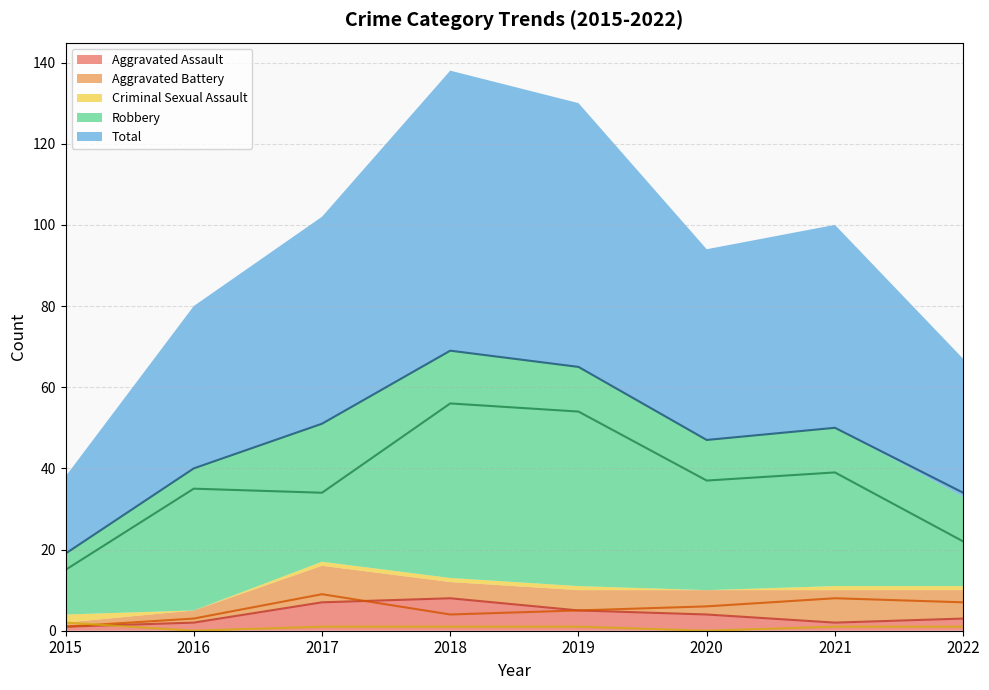

Where is the first local minimum for Aggravated Battery?

2018